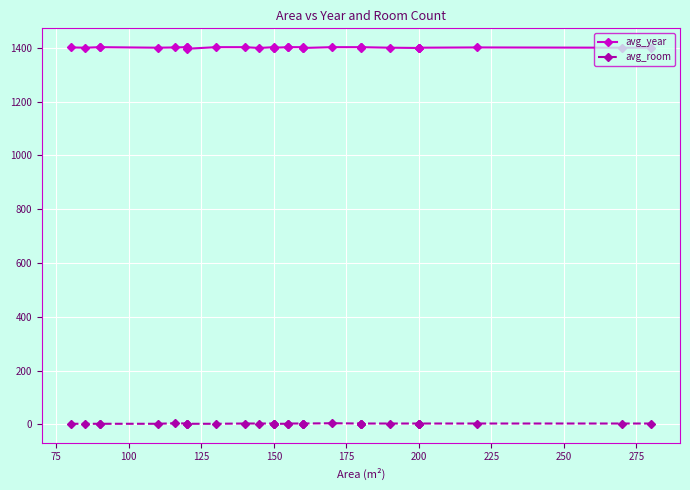

How many lines are shown in the chart?

2